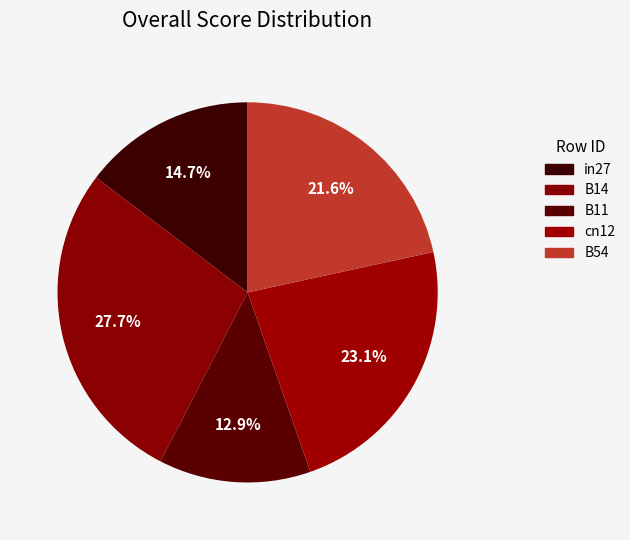

How many segments does this pie chart have?

5